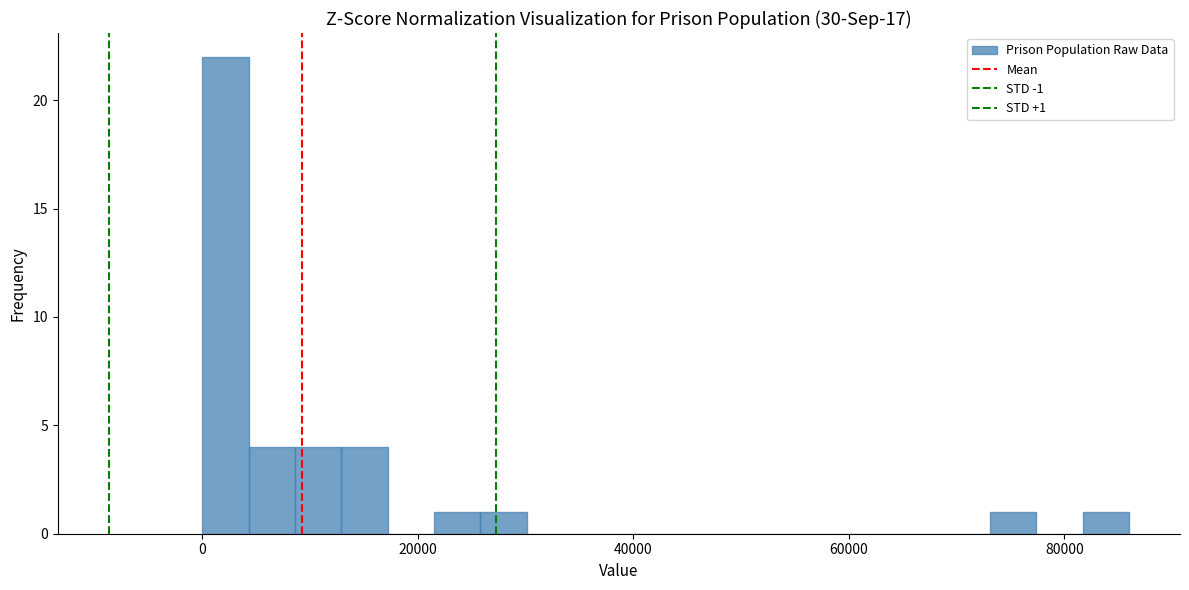

Around what value on the x-axis is the tallest bar? Give the approximate position of its centre, as read against the axis.

2000